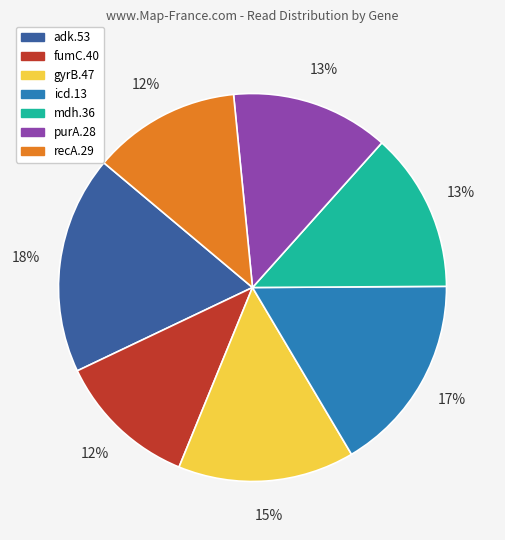

The icd.13 slice represents 17% of the pie. True or false?

True